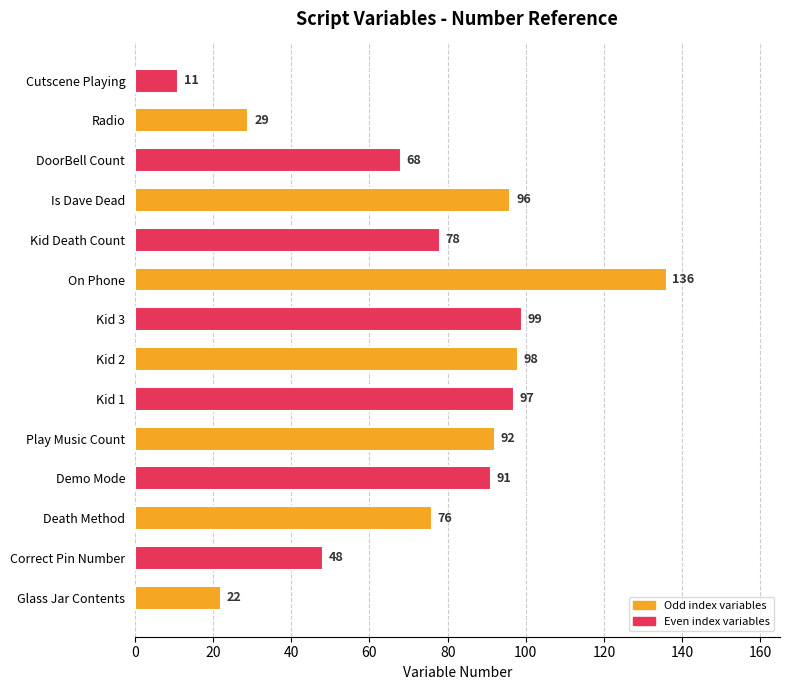

List the labels in order of value, largest first.

On Phone, Kid 3, Kid 2, Kid 1, Is Dave Dead, Play Music Count, Demo Mode, Kid Death Count, Death Method, DoorBell Count, Correct Pin Number, Radio, Glass Jar Contents, Cutscene Playing